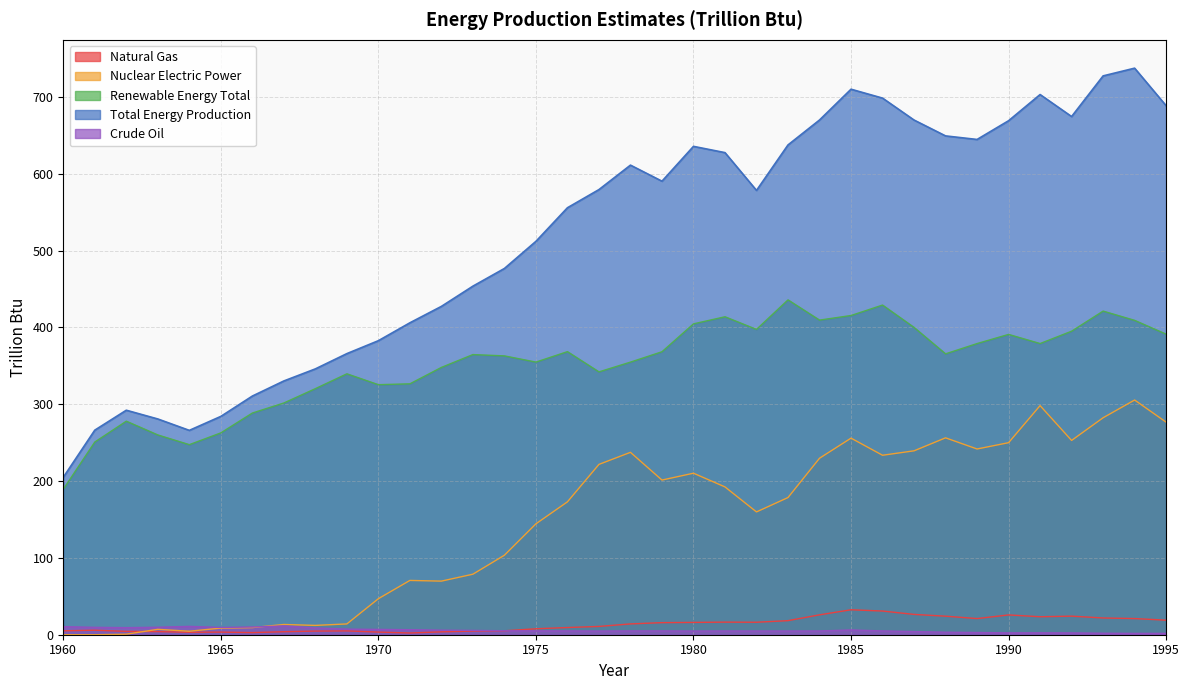

How many interior local peaks does the Total Energy Production series have?

6